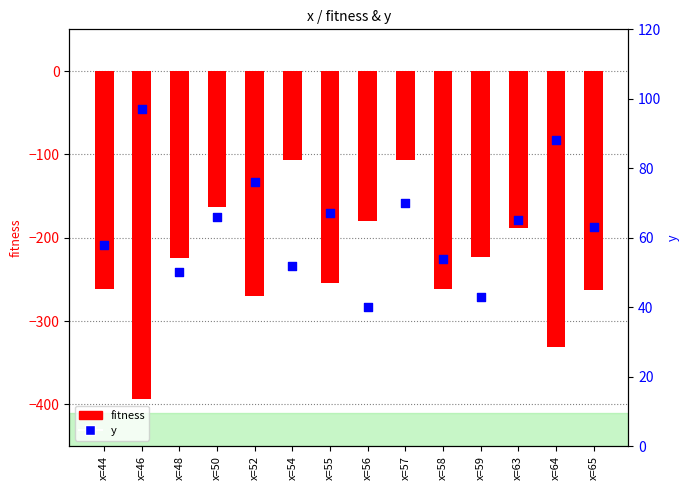

At which category is the sum across all series the highest?

x=57